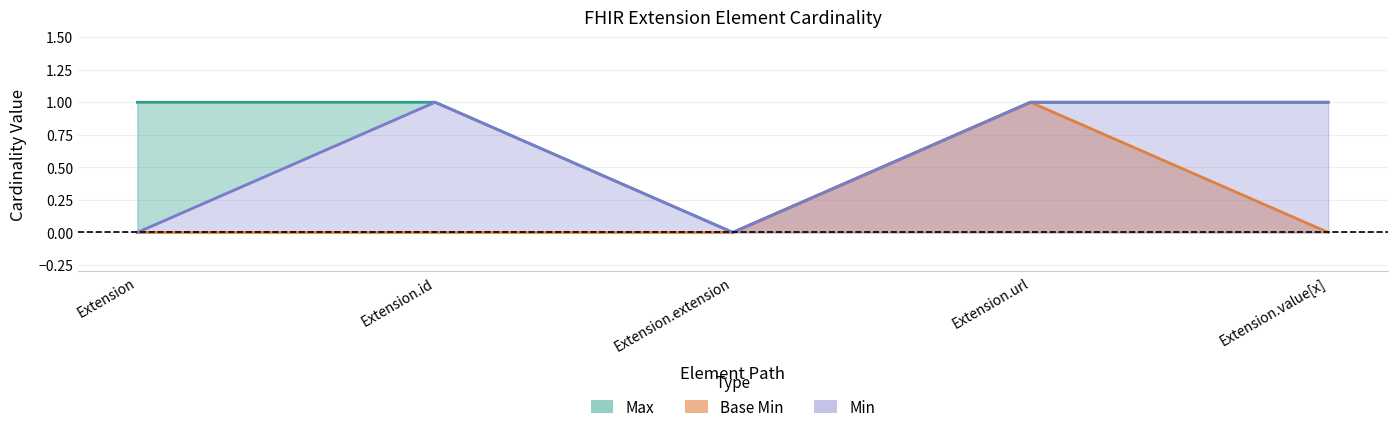

What is the difference between the maximum and minimum values in the Max series?

1